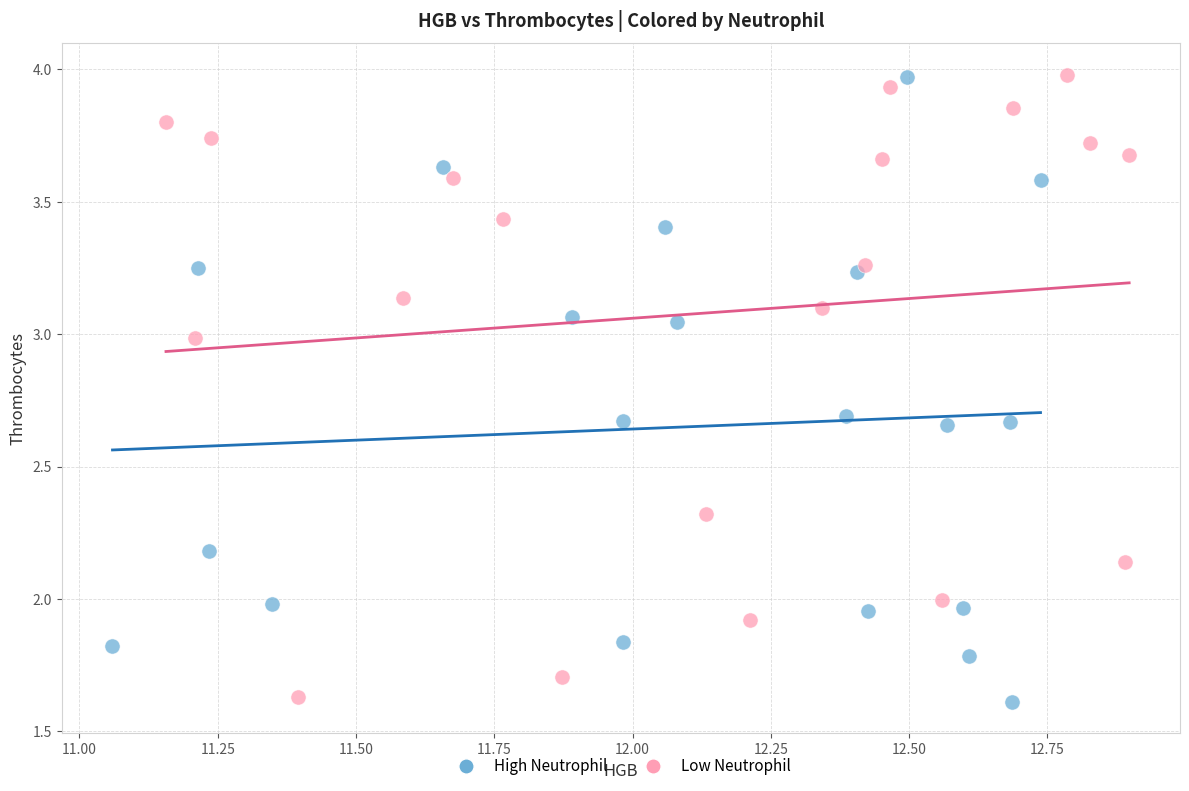

What are all the series names shown in the legend?

High Neutrophil, Low Neutrophil